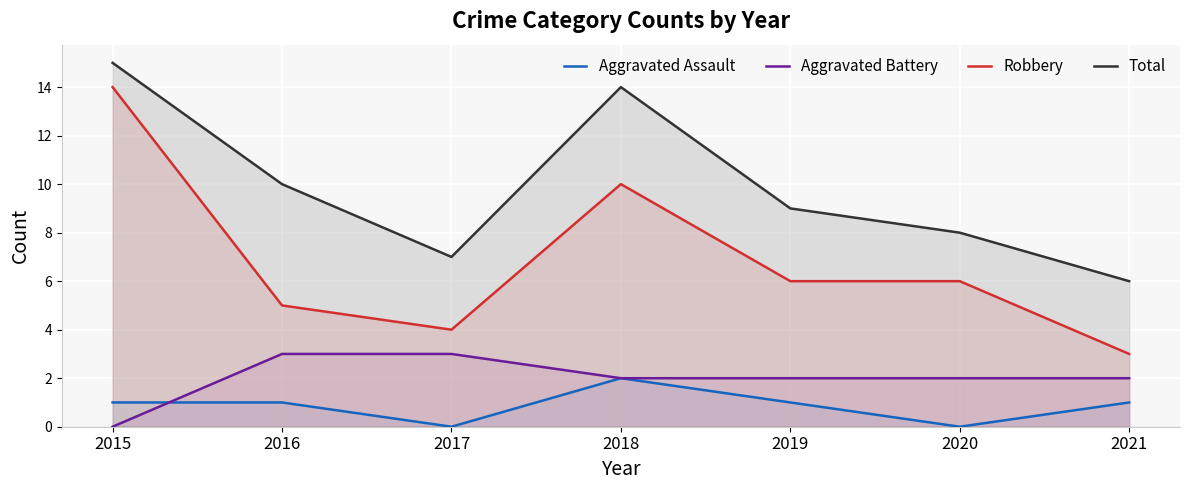

Where is the first local minimum for Aggravated Assault?

2017